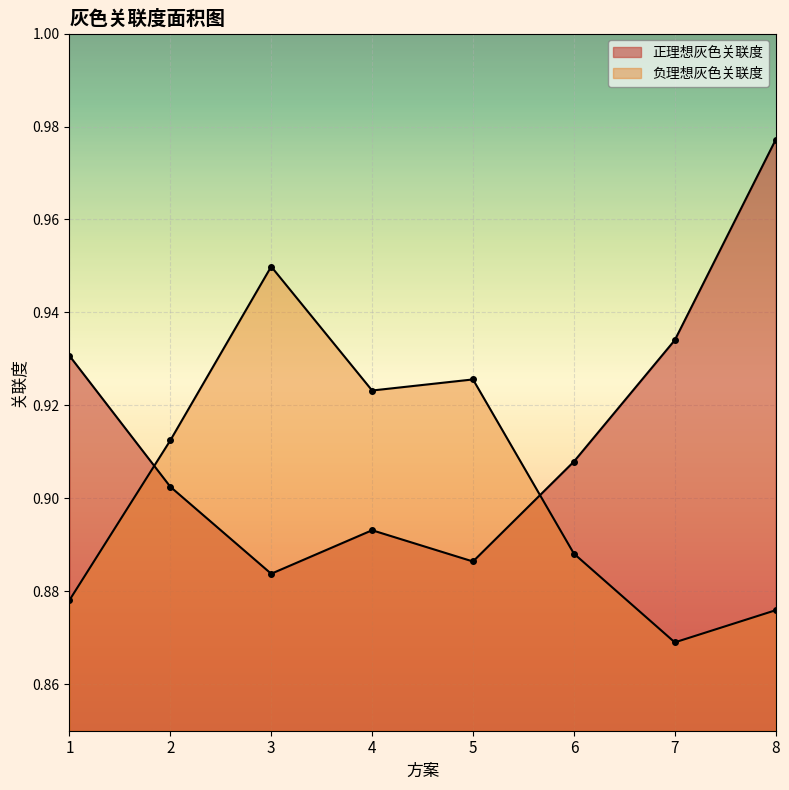

How many lines are shown in the chart?

2